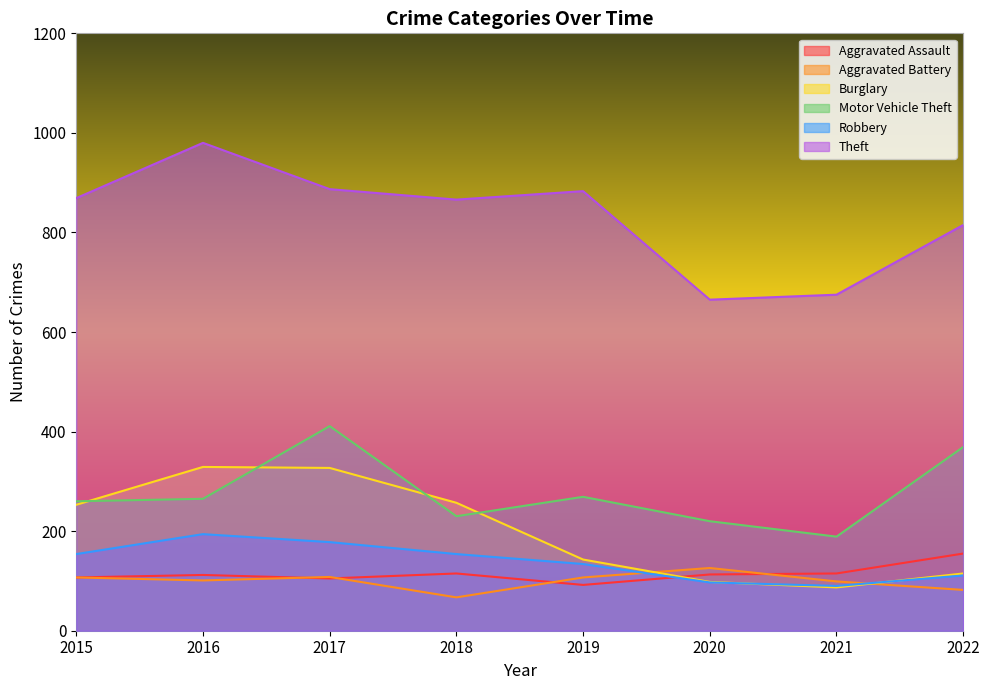

In Theft, how many points are lower than both neighbors (excluding endpoints)?

2